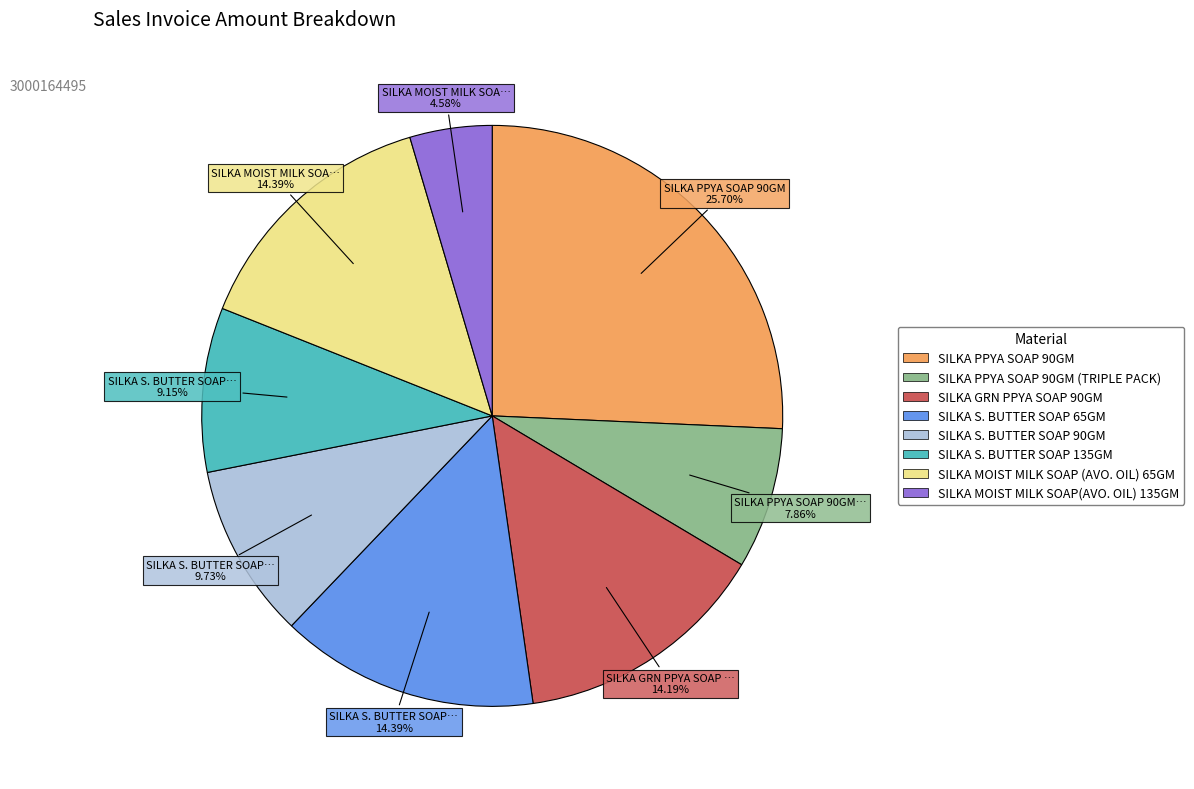

Is there a majority slice in this chart?

No